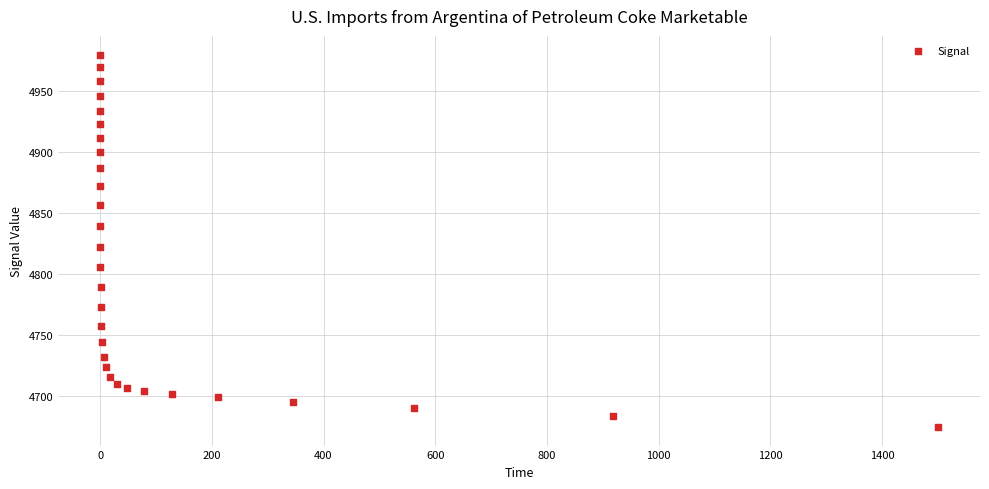

What is the range of Y values (max minus min)?

305.3